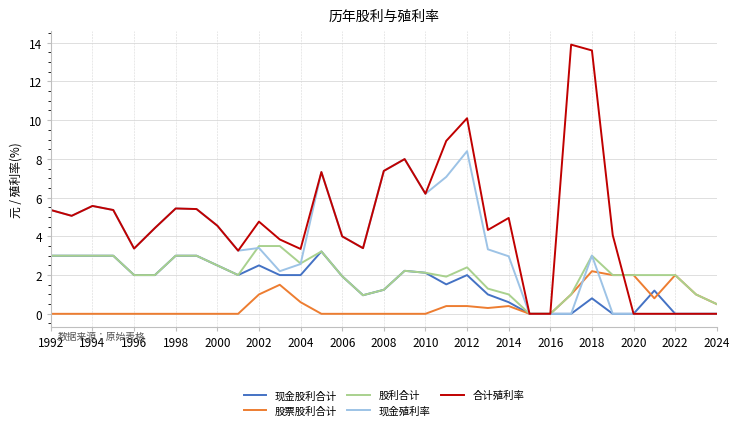

Which series has the widest spread of values?

合计殖利率